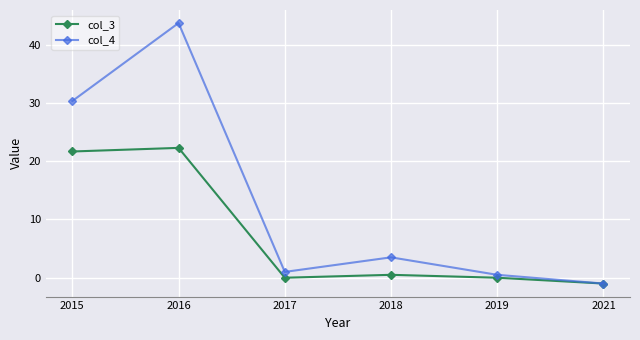

Reading right to left, what are all the values shown in this chart?

col_3: 2021=-1.0	2019=0.0	2018=0.5	2017=0.0	2016=22.3	2015=21.7
col_4: 2021=-1.0	2019=0.5	2018=3.5	2017=1.0	2016=43.7	2015=30.3